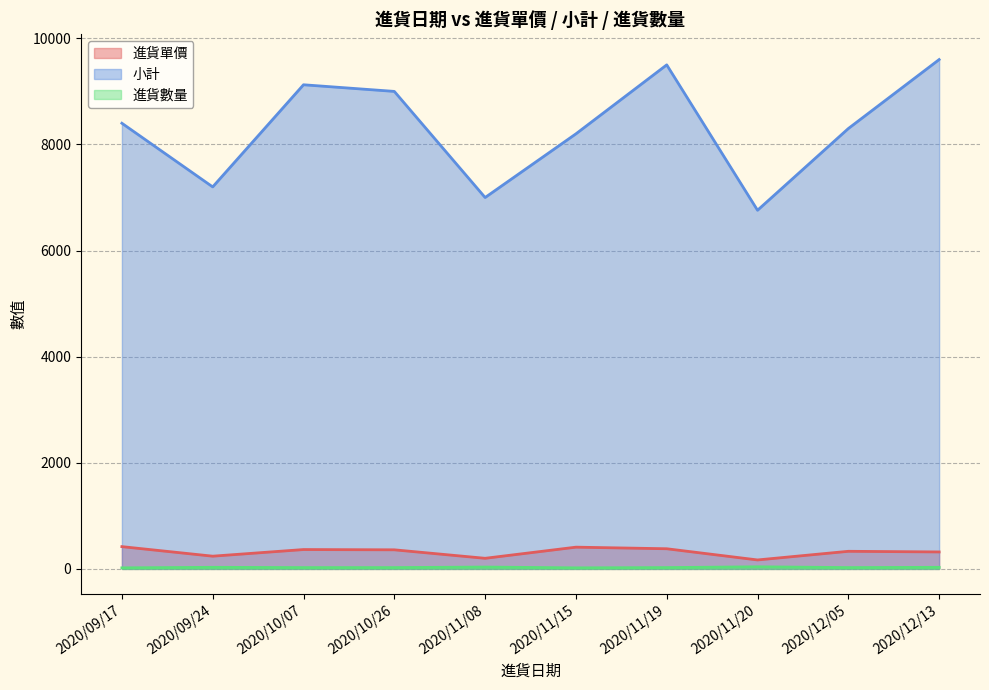

Reading left to right, extract all data points from this chart.

進貨單價: 420	240	365	360	200	410	380	169	332	320
小計: 8400	7200	9125	9000	7000	8200	9500	6760	8300	9600
進貨數量: 20	30	25	25	35	20	25	40	25	30